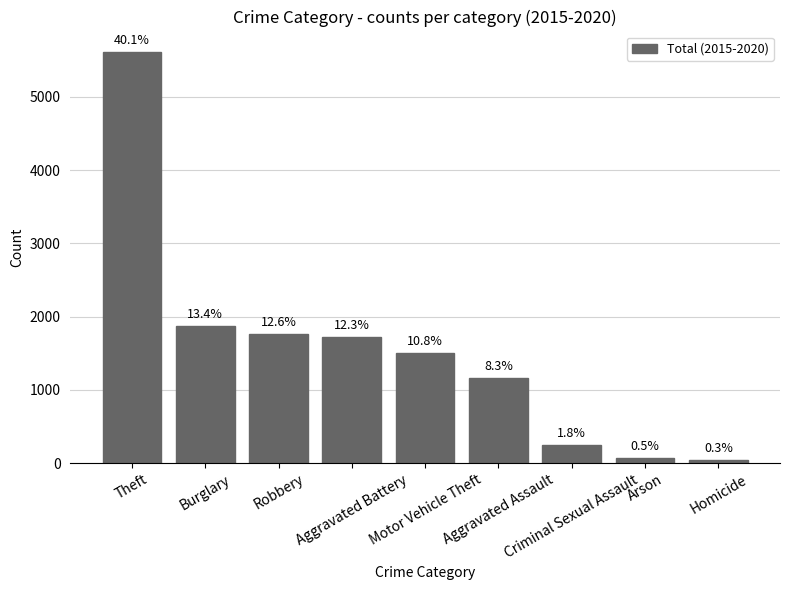

How many bars are there in total?

9